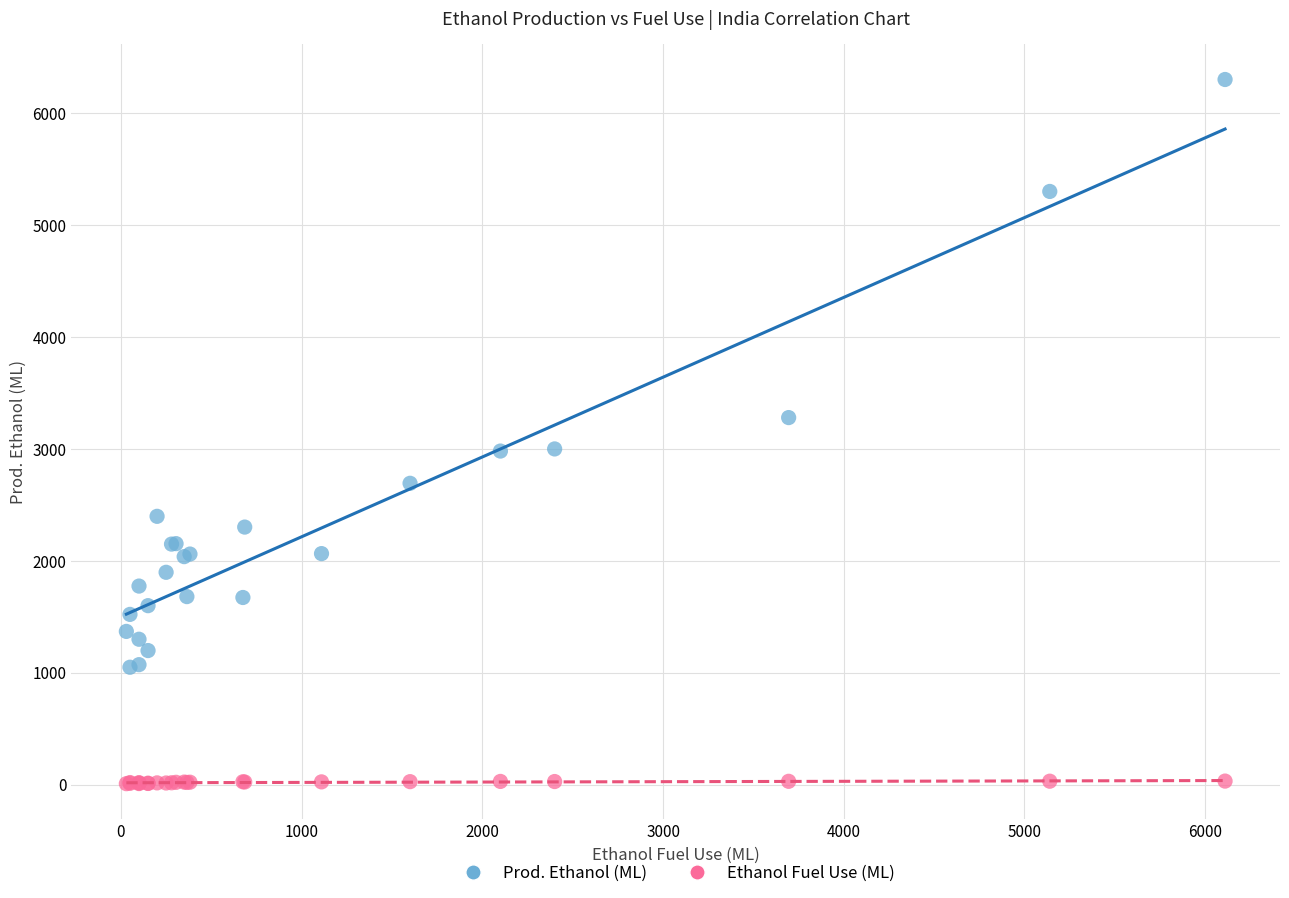

Which series has the largest Y range (max minus min)?

Prod. Ethanol (ML)